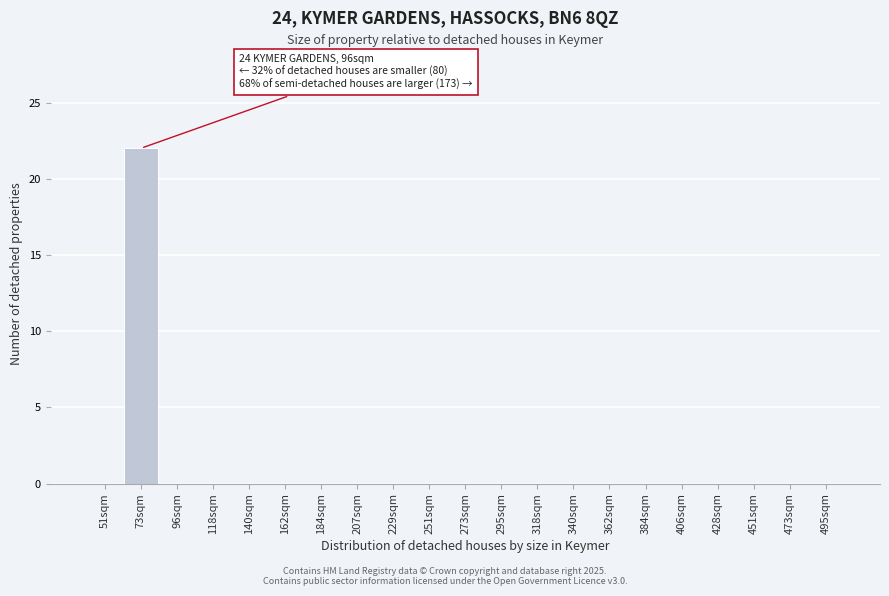

Reading right to left, list all the values displayed in this chart.

495sqm=0	473sqm=0	451sqm=0	428sqm=0	406sqm=0	384sqm=0	362sqm=0	340sqm=0	318sqm=0	295sqm=0	273sqm=0	251sqm=0	229sqm=0	207sqm=0	184sqm=0	162sqm=0	140sqm=0	118sqm=0	96sqm=0	73sqm=22	51sqm=0